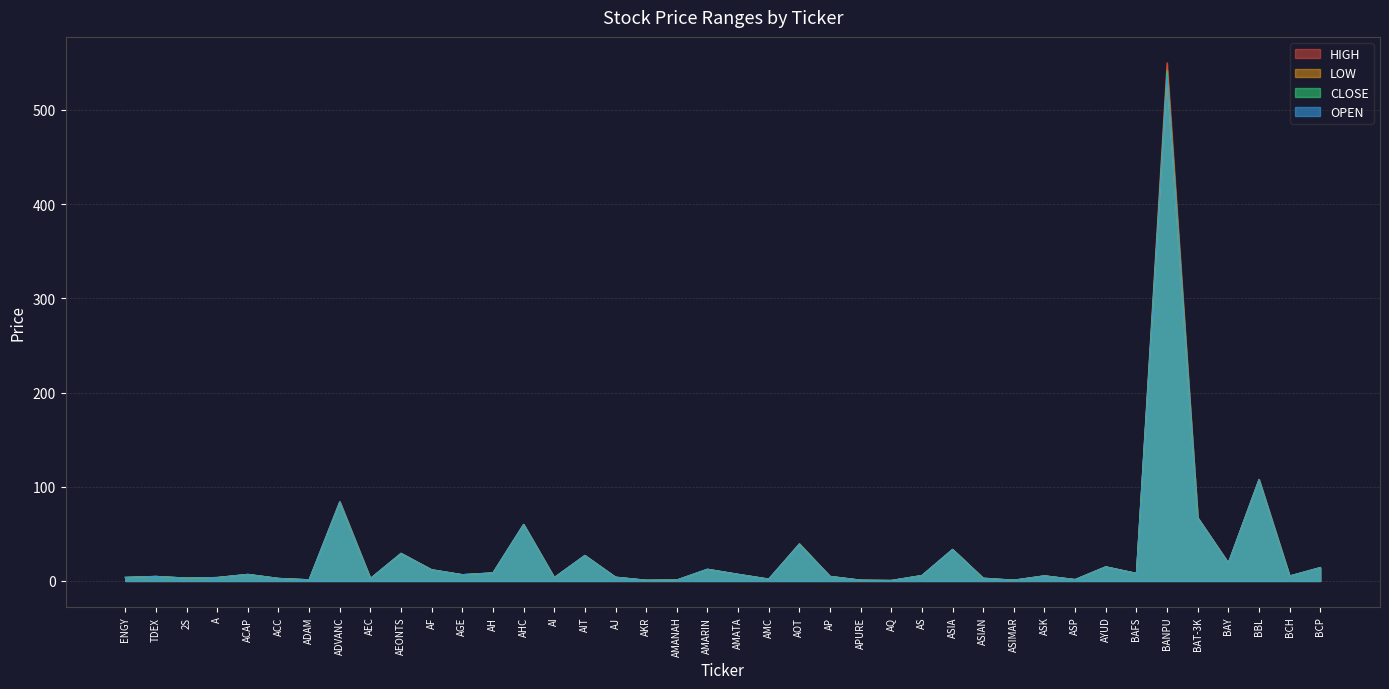

At AEONTS, list the series in order from smallest to largest.

LOW, CLOSE, HIGH, OPEN